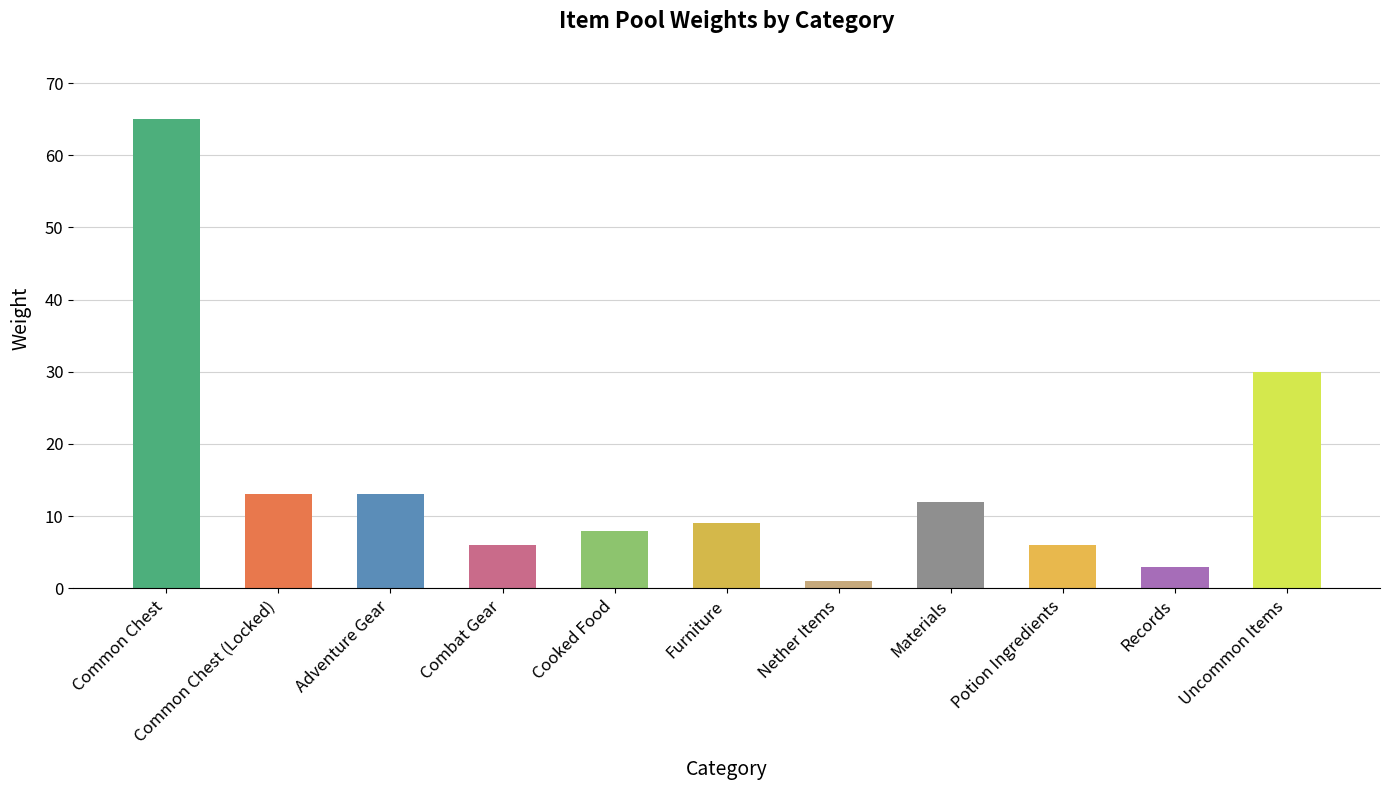

Count the number of categories in the chart.

11